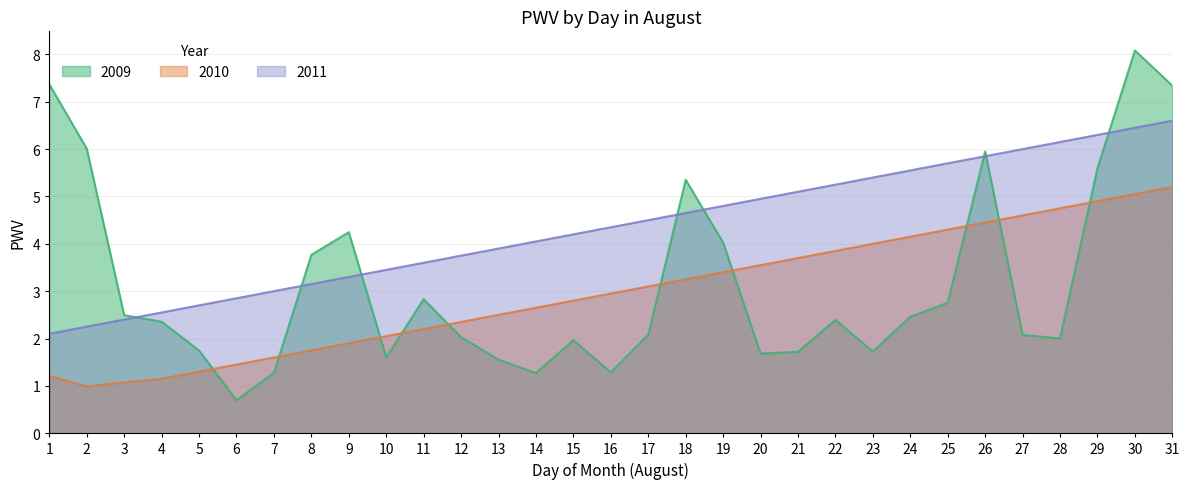

What is the lowest value of the 2010 series?

1.0